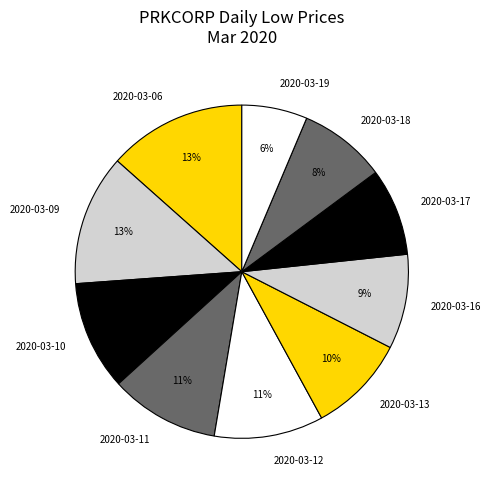

Which category has the smallest portion of the pie?

2020-03-19